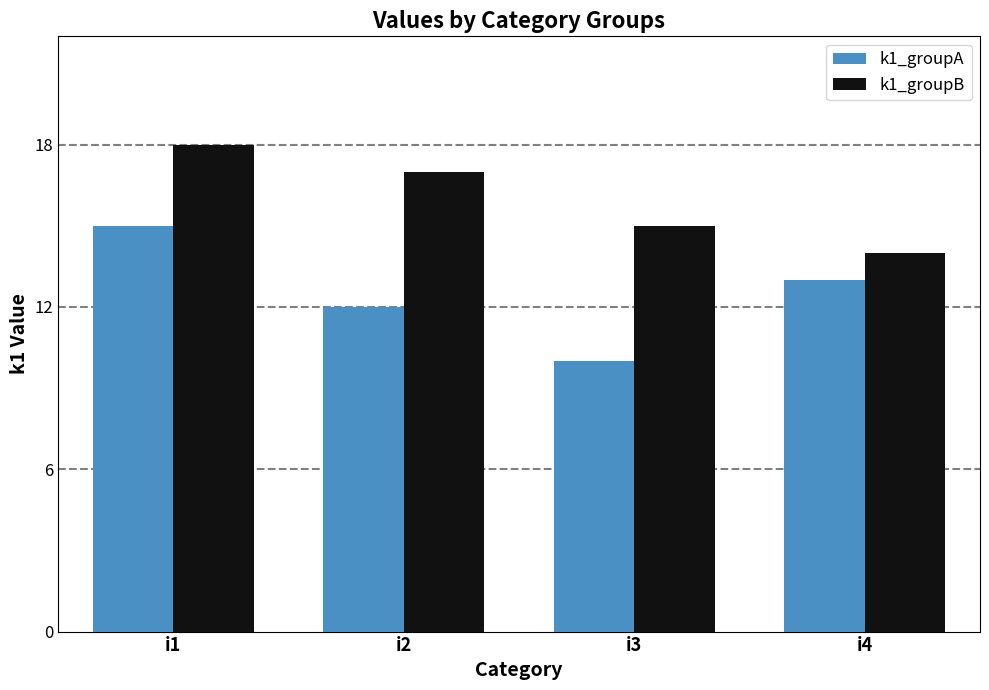

Which series has the largest total across all categories?

k1_groupB